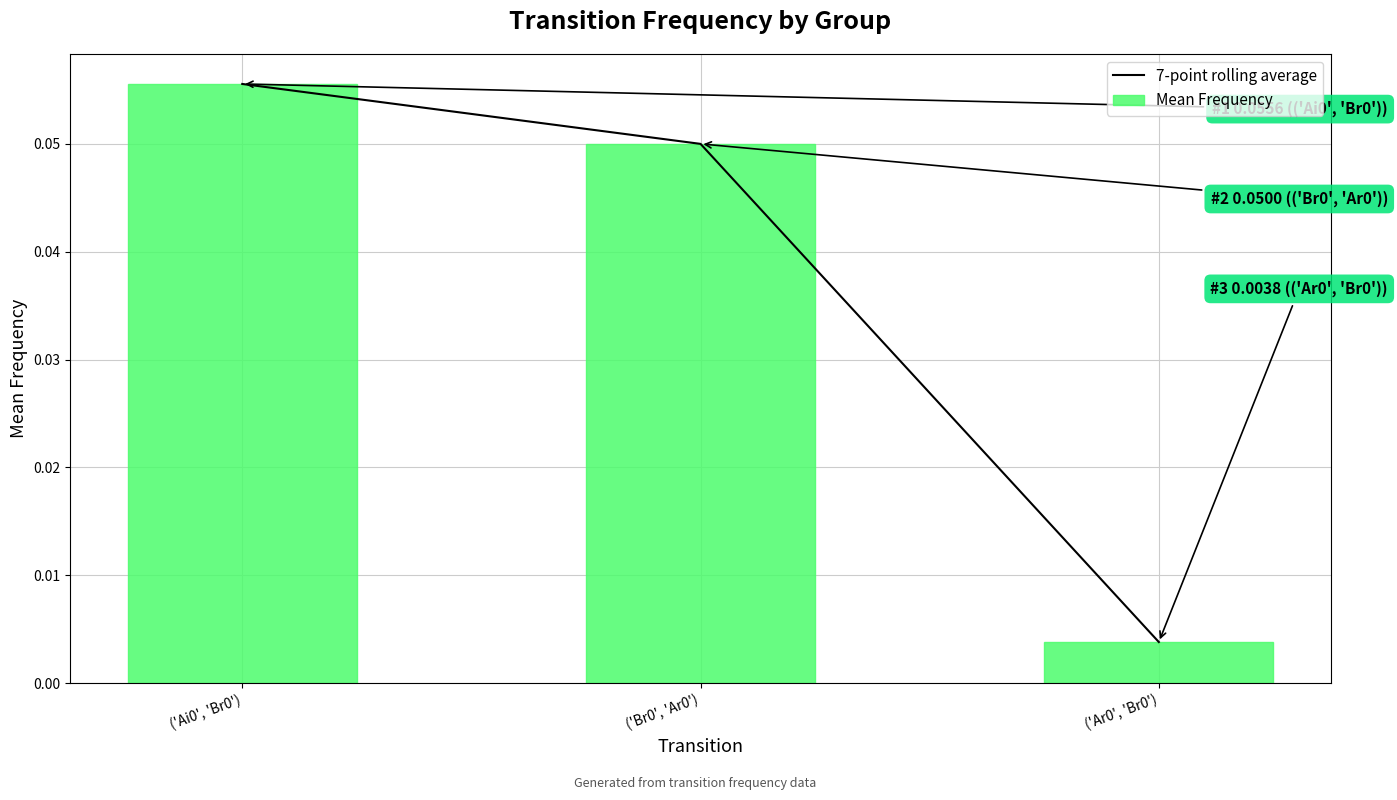

Reading left to right, extract all data points from this chart.

7-point rolling average: ('Ai0', 'Br0')=0.1	('Br0', 'Ar0')=0.1	('Ar0', 'Br0')=0.0
Mean Frequency: ('Ai0', 'Br0')=0.1	('Br0', 'Ar0')=0.1	('Ar0', 'Br0')=0.0